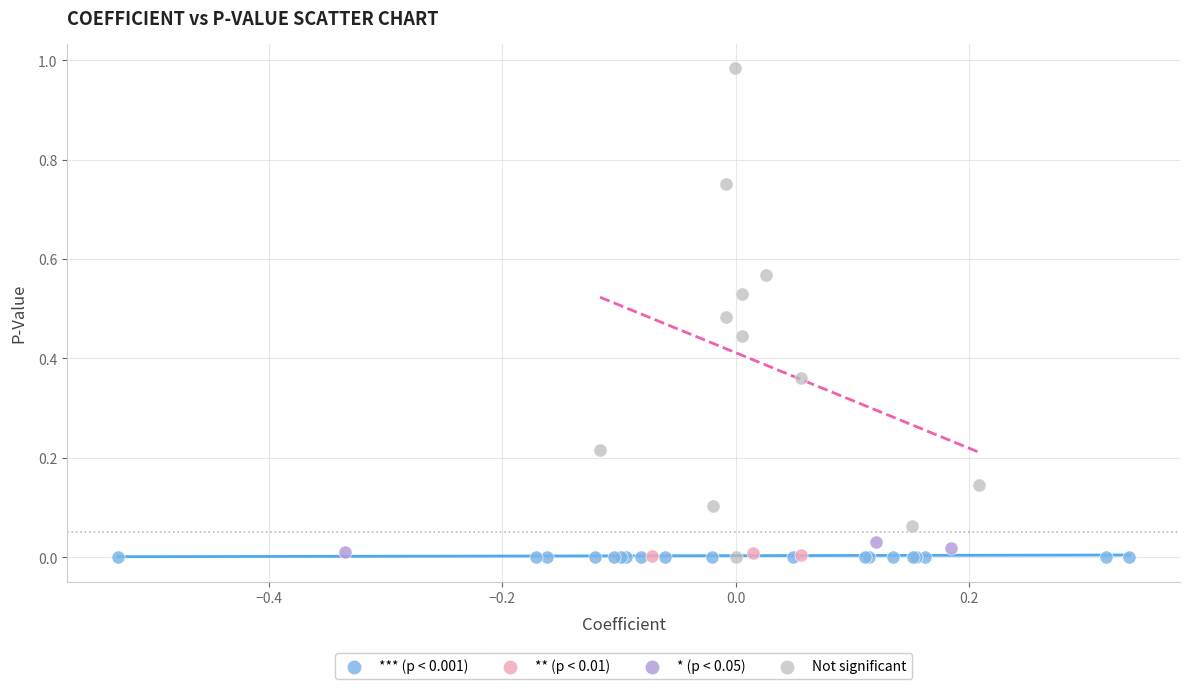

Which series has the widest spread of Y values?

Not significant